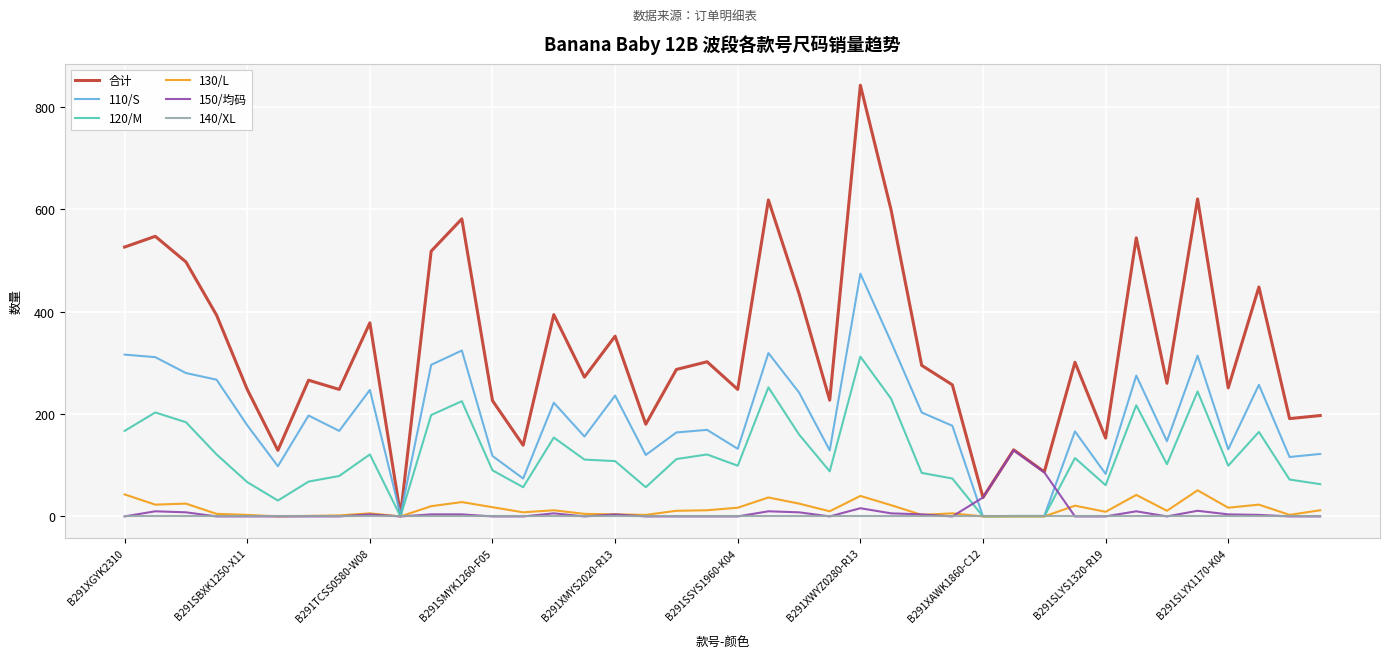

Which series has the widest spread of values?

合计